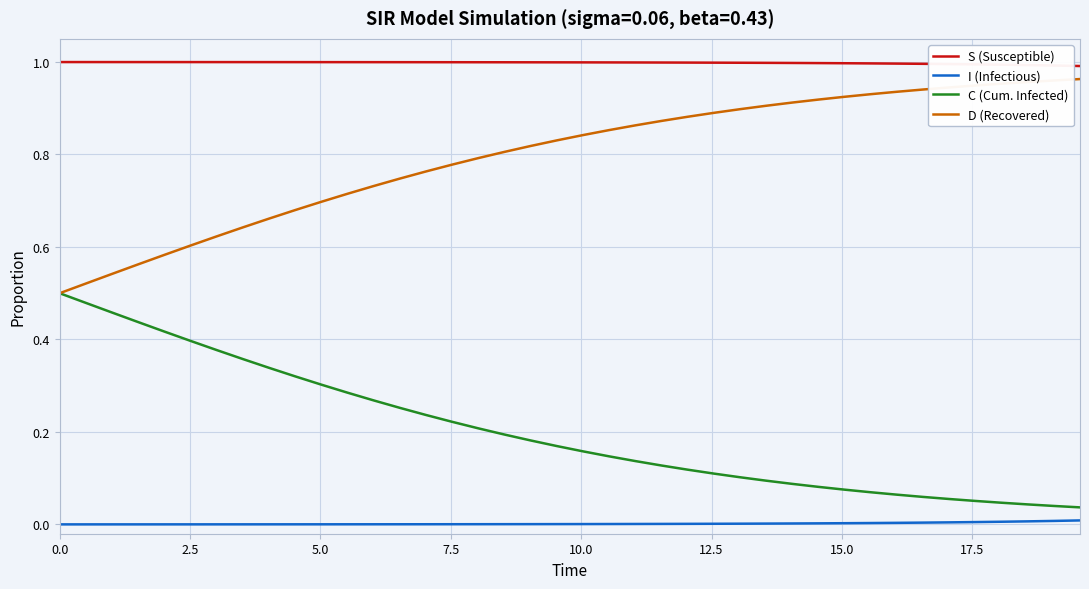

At how many categories does at least one series exceed 0?

40